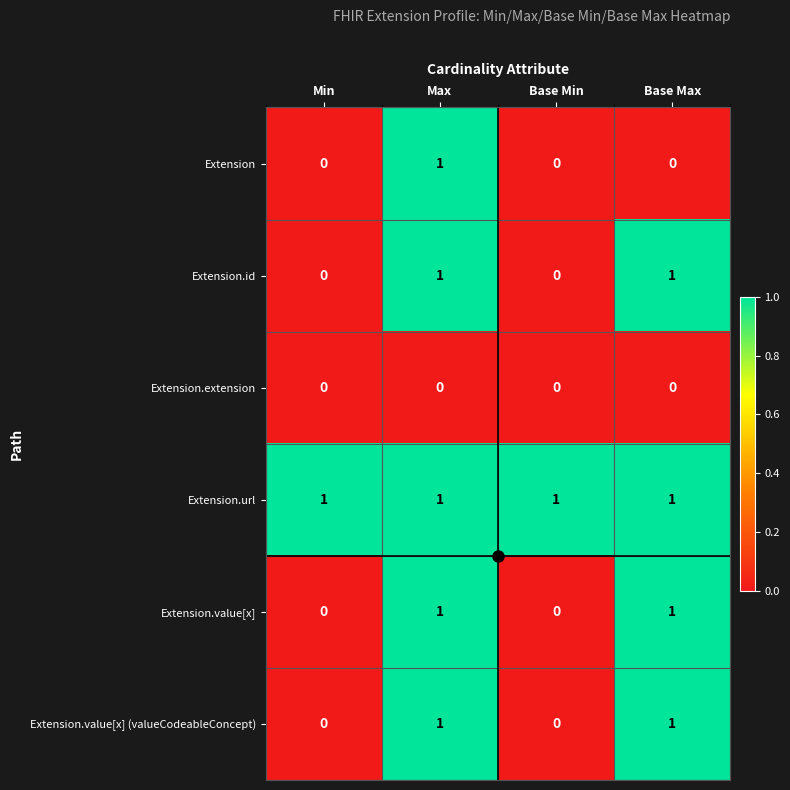

The value of Extension.id at Max is 1. True or false?

True